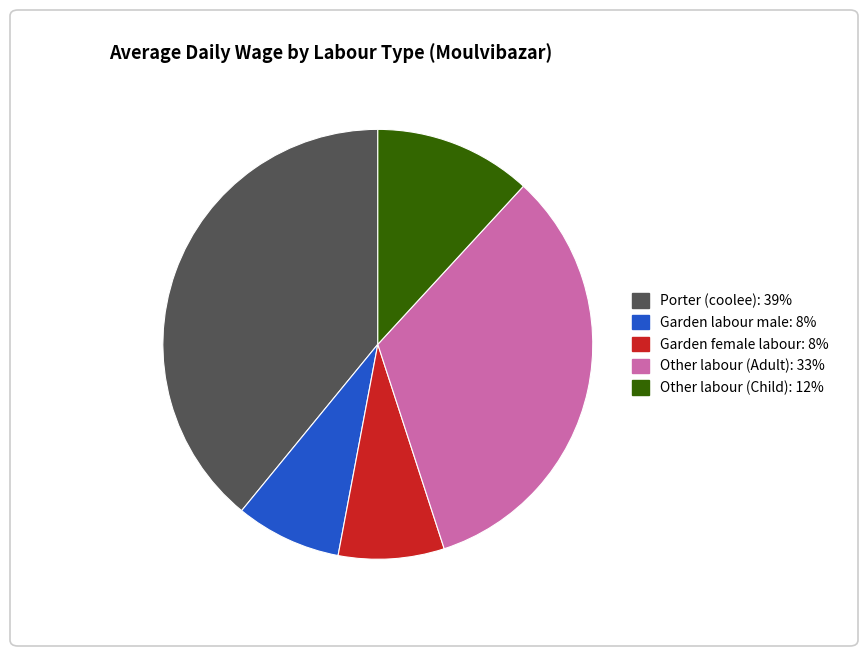

Is there any slice that represents more than half of the pie?

No